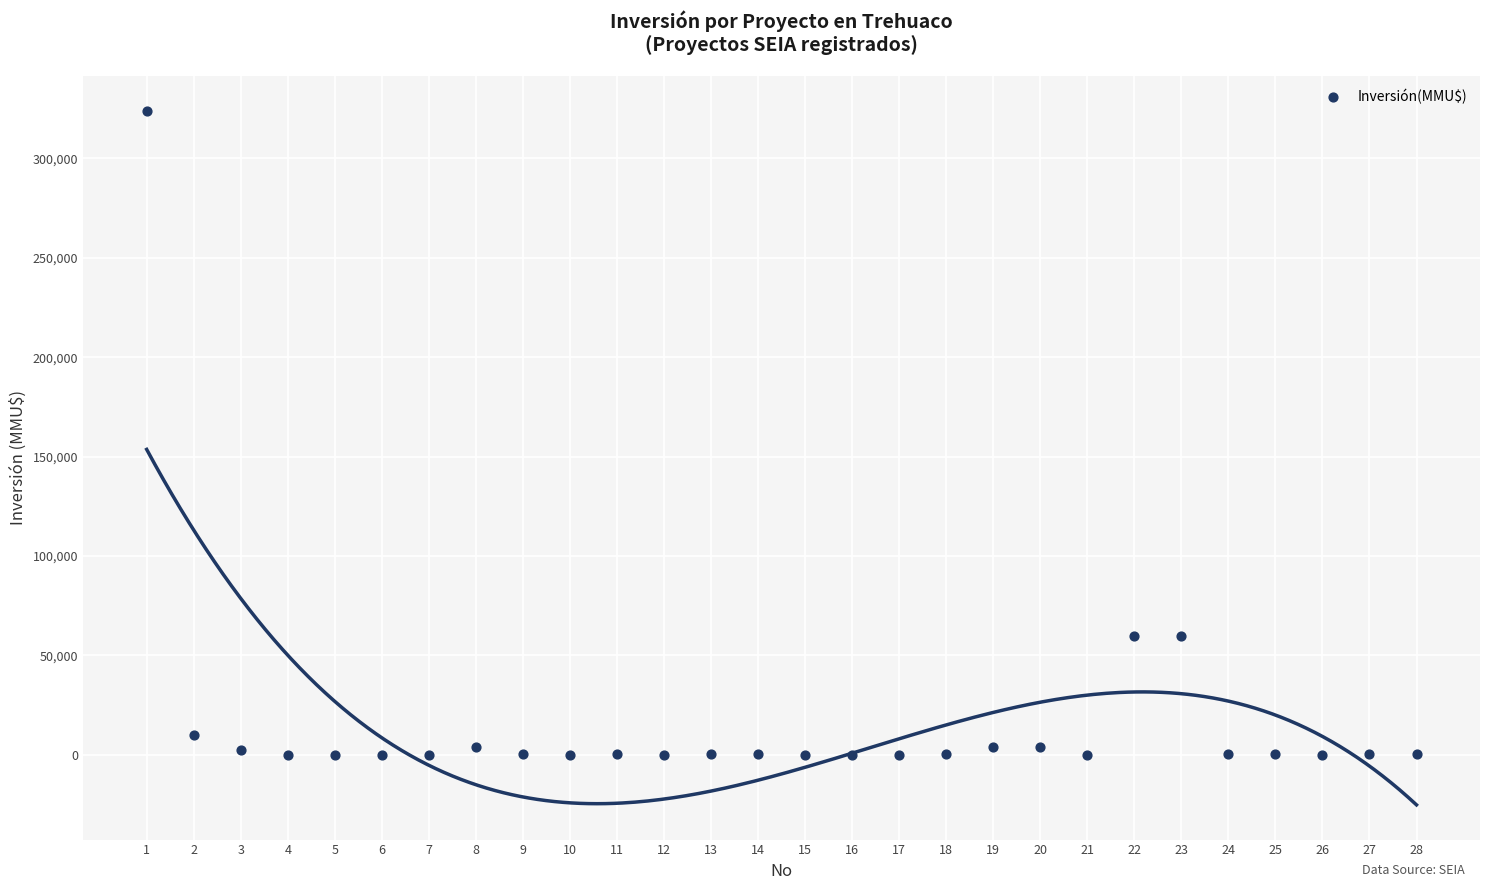

What is the range of X values (max minus min)?

27